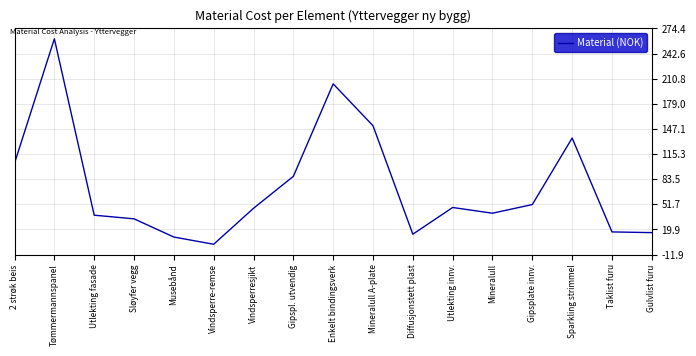

What is the sum of all values?

1258.4